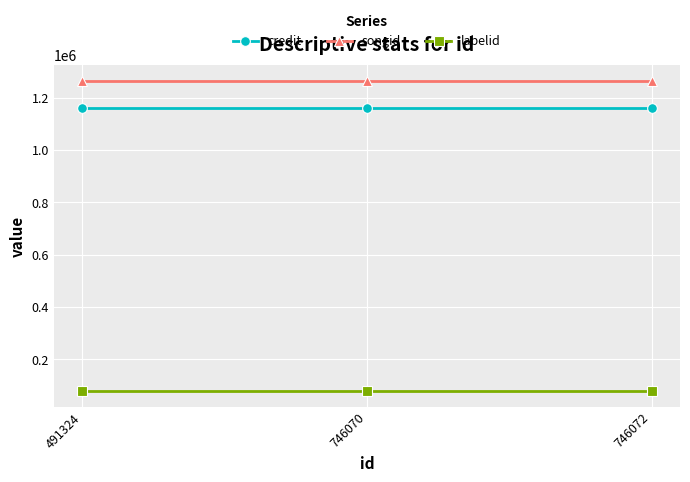

What is the maximum value shown in the chart?

1265242